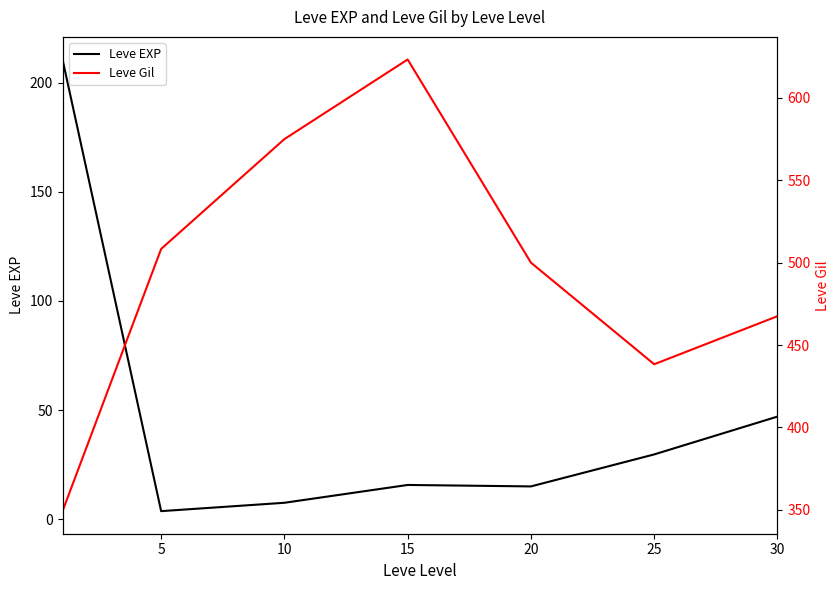

Rank the series by their average value, from highest to lowest.

Leve Gil, Leve EXP